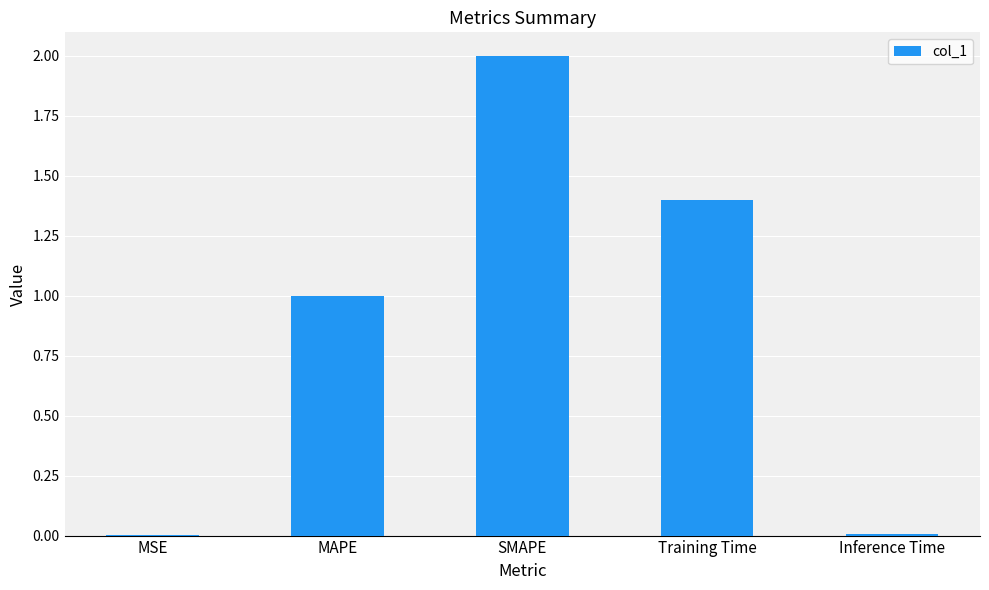

The chart shows a value of 1.0 at MAPE. True or false?

True